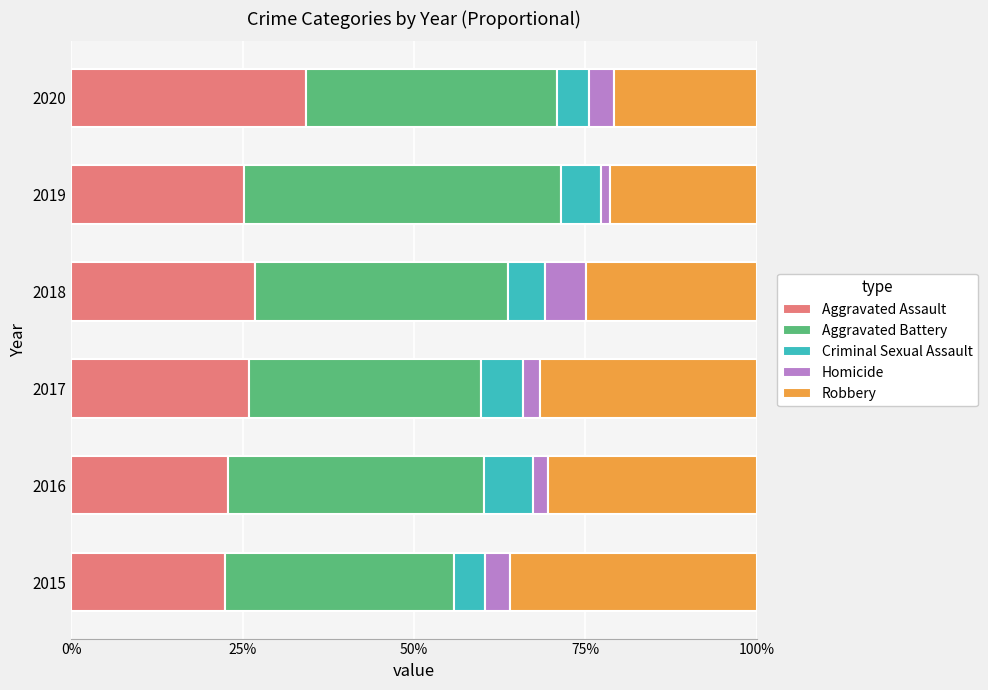

Rank the series by their maximum value, from highest to lowest.

Aggravated Battery, Robbery, Aggravated Assault, Criminal Sexual Assault, Homicide